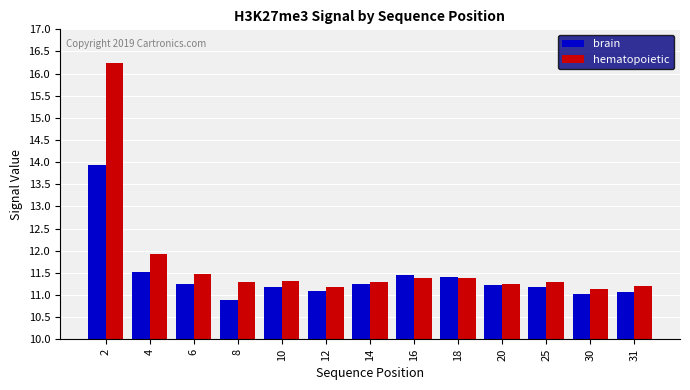

How many bars are there in each group?

2